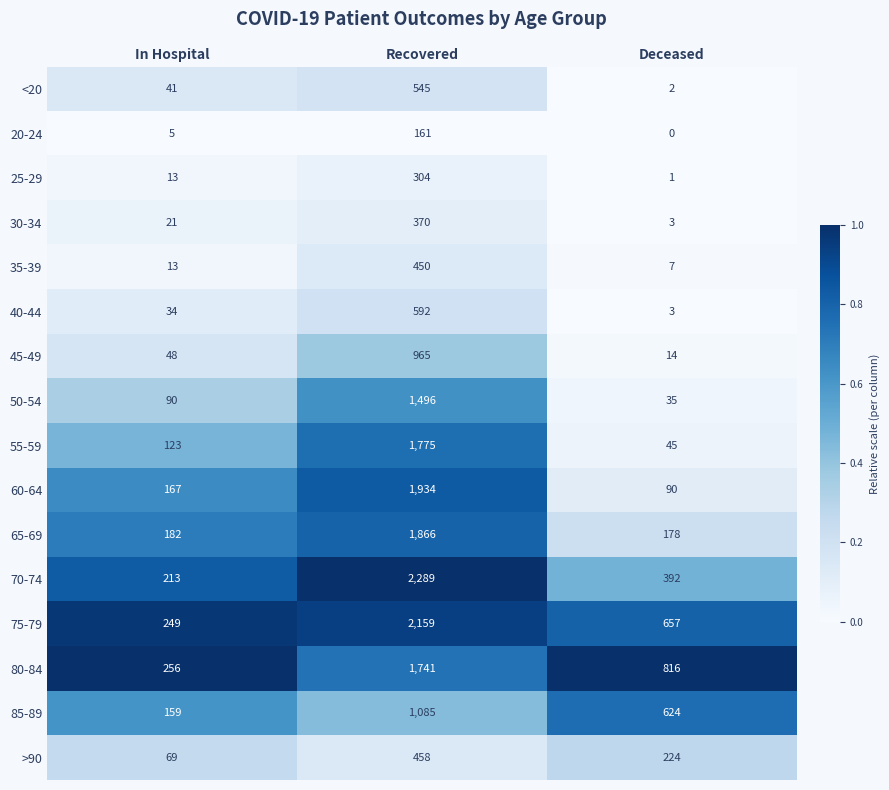

What is the sum of the 35-39 values at Deceased and In Hospital?

20